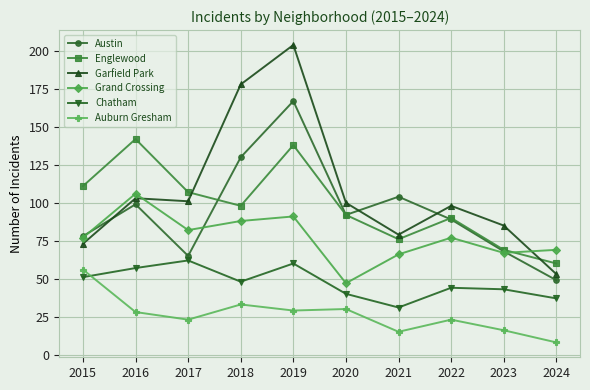

The Auburn Gresham series shows 32 at 2022. True or false?

False